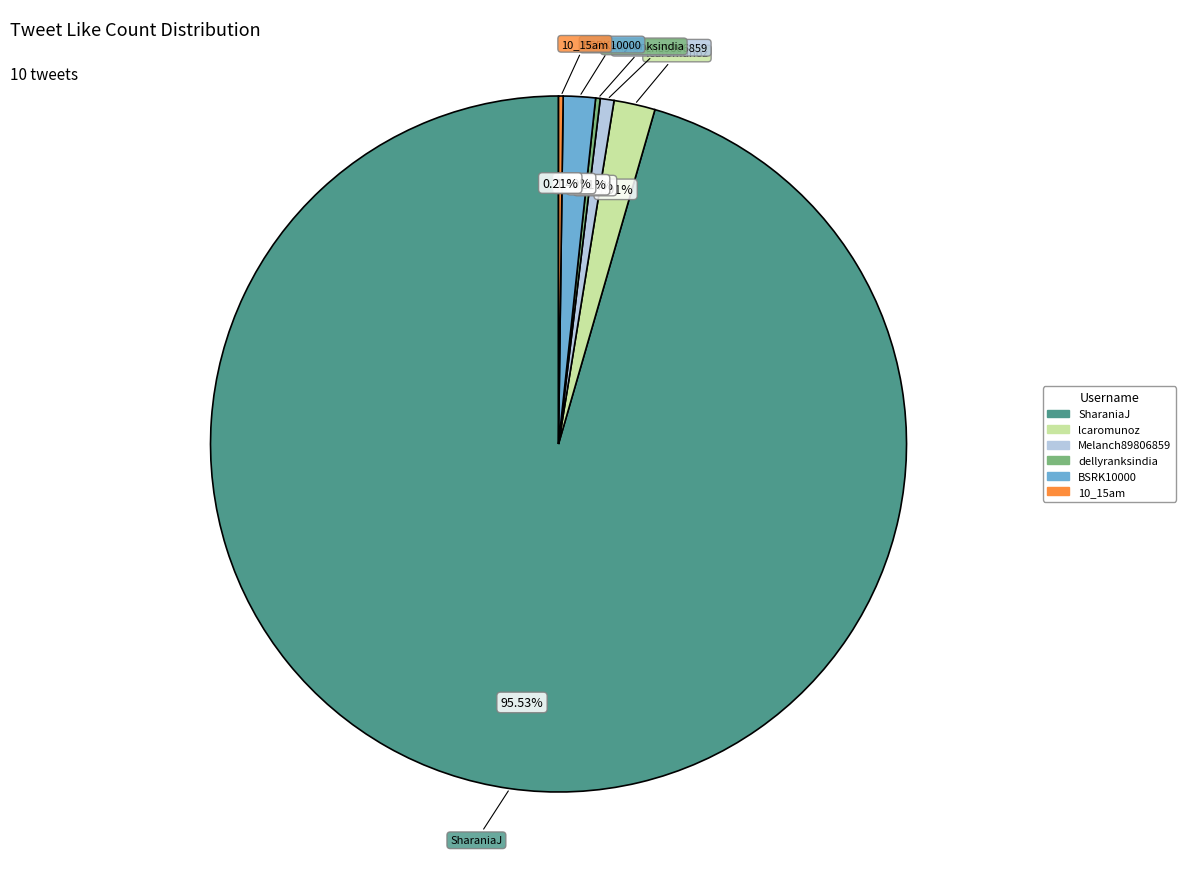

Is there any slice that represents more than half of the pie?

Yes